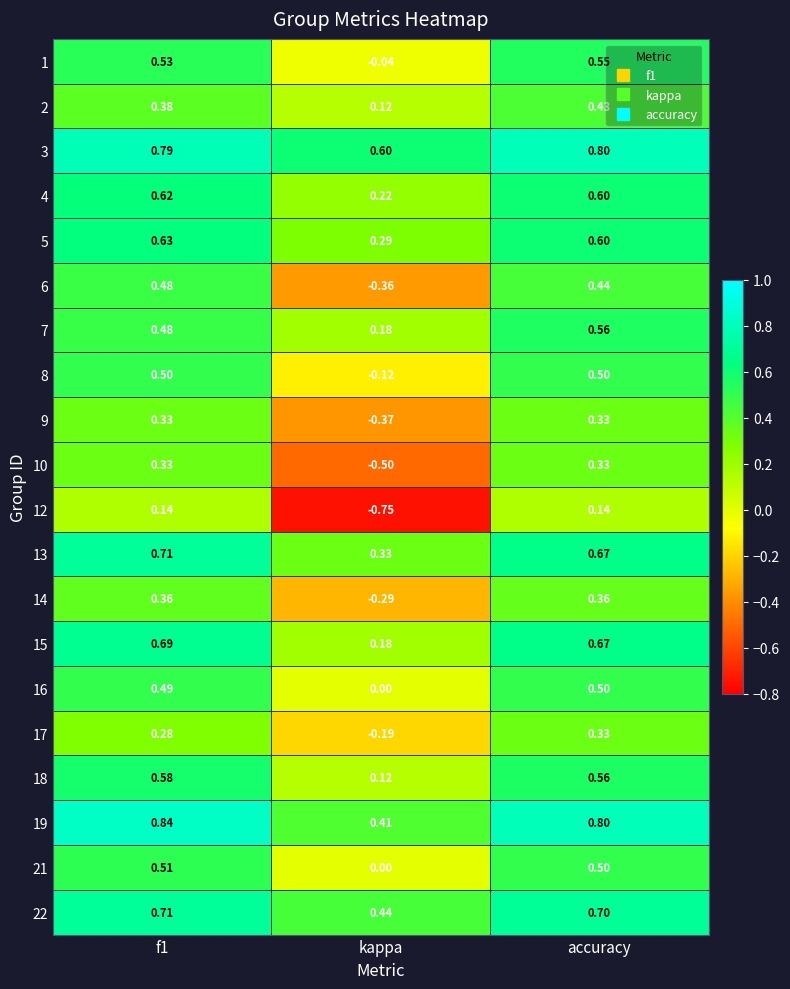

At which label does 10 reach its minimum?

kappa